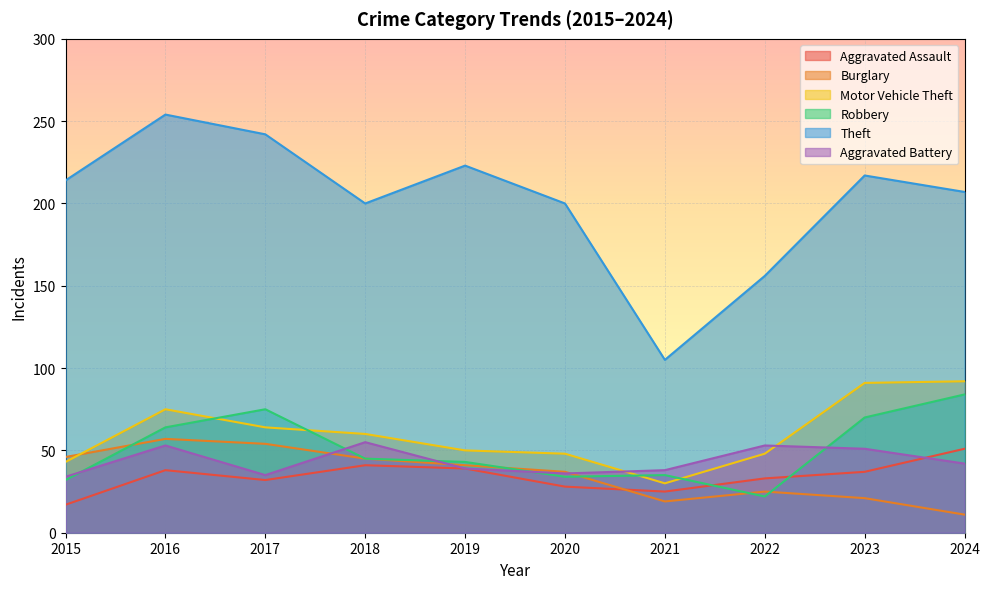

How many interior local peaks does the Burglary series have?

2